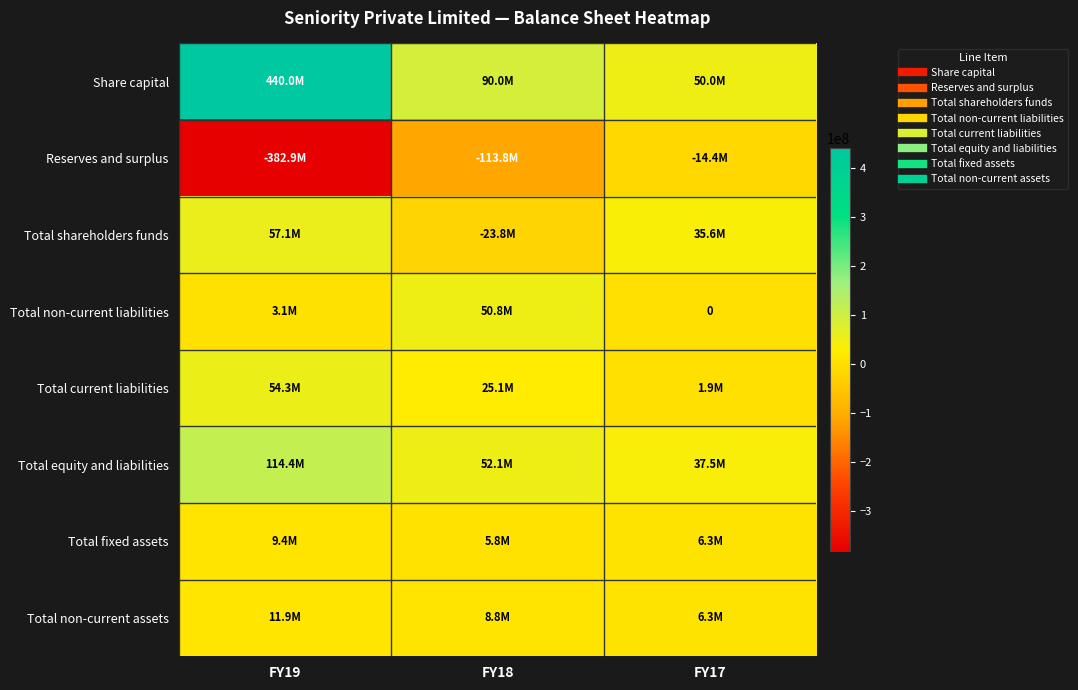

What is the spread (max minus min) of values at FY19?

822939677